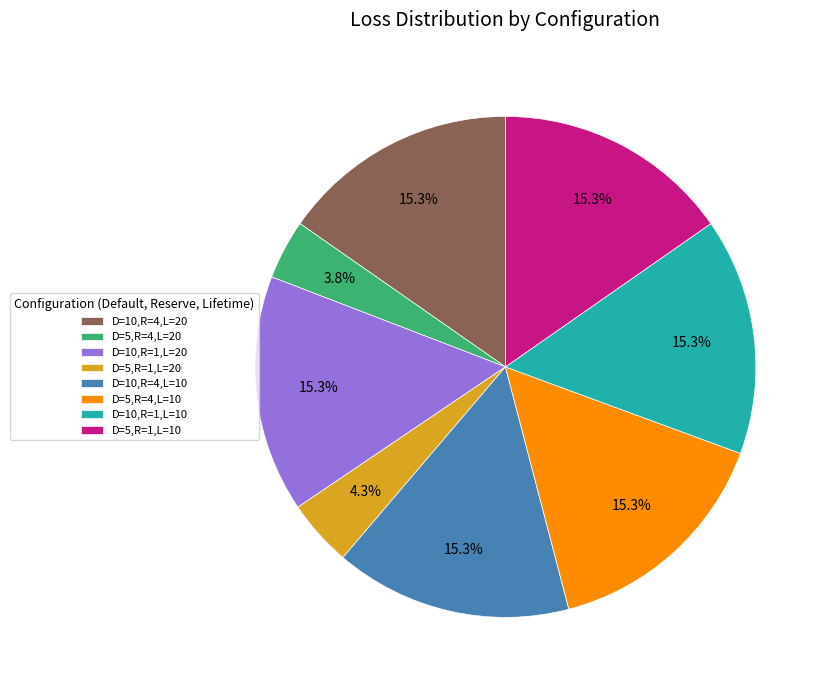

Combined, what portion of the pie is D=5,R=4,L=10 and D=5,R=1,L=20?

19.6%